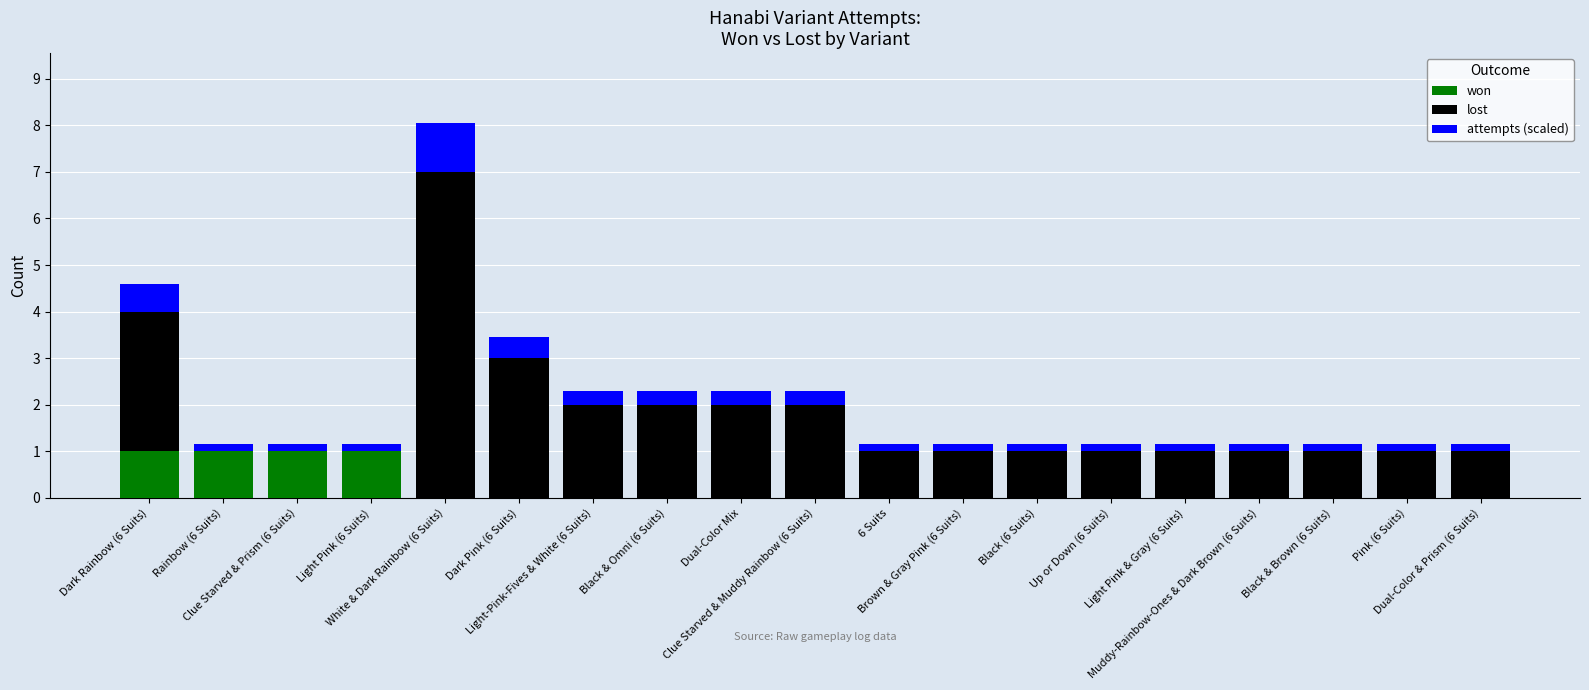

What is the maximum value for won?

1.0